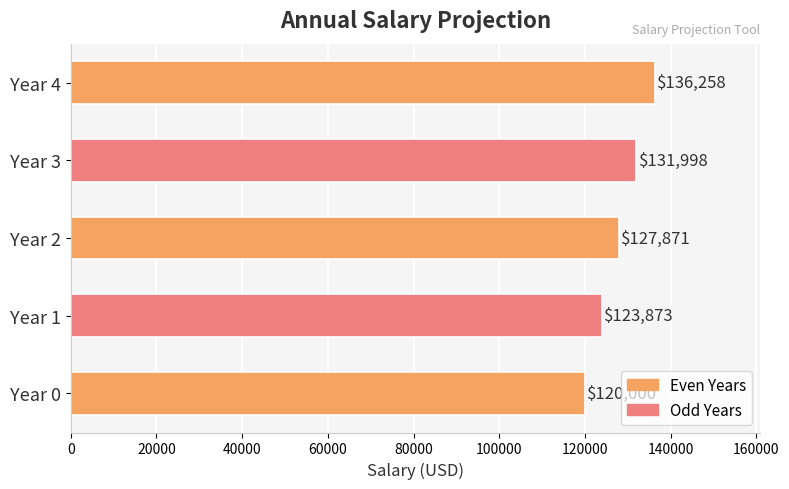

List the labels in order of value, smallest first.

Year 0, Year 1, Year 2, Year 3, Year 4